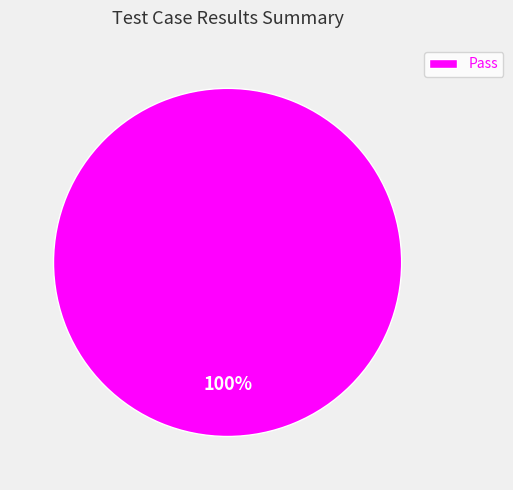

How many slices are in this pie chart?

1